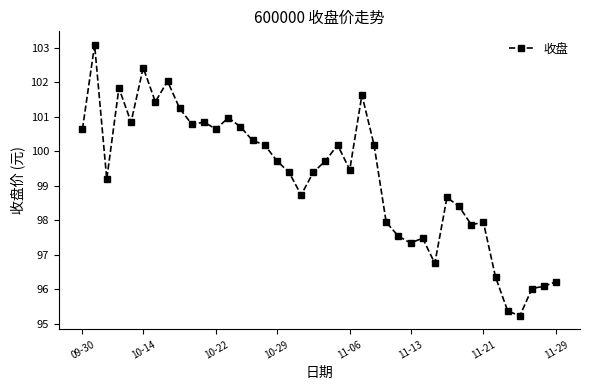

What is the greatest value displayed?

103.1